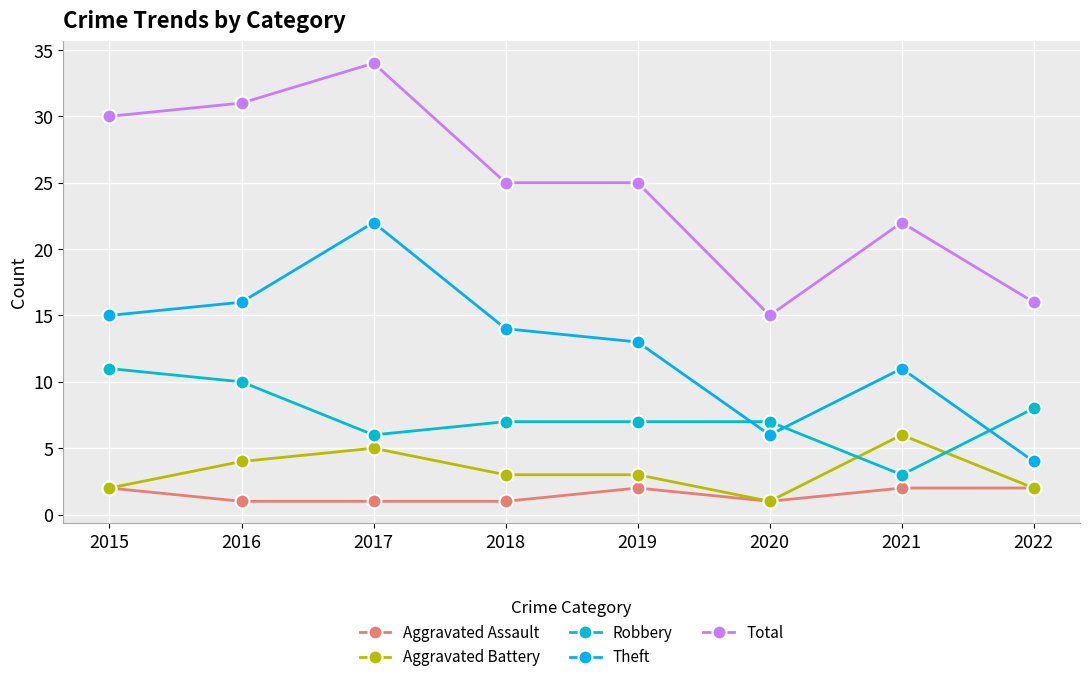

At which category does Robbery reach its first local valley?

2017